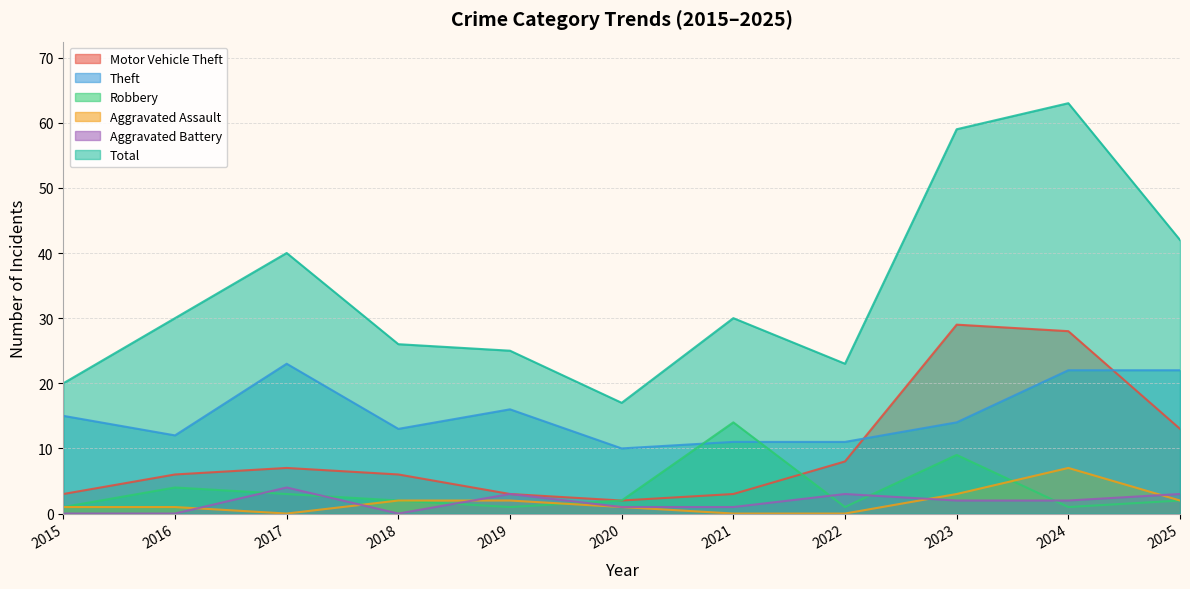

True or false: Total and Motor Vehicle Theft cross at least once.

False